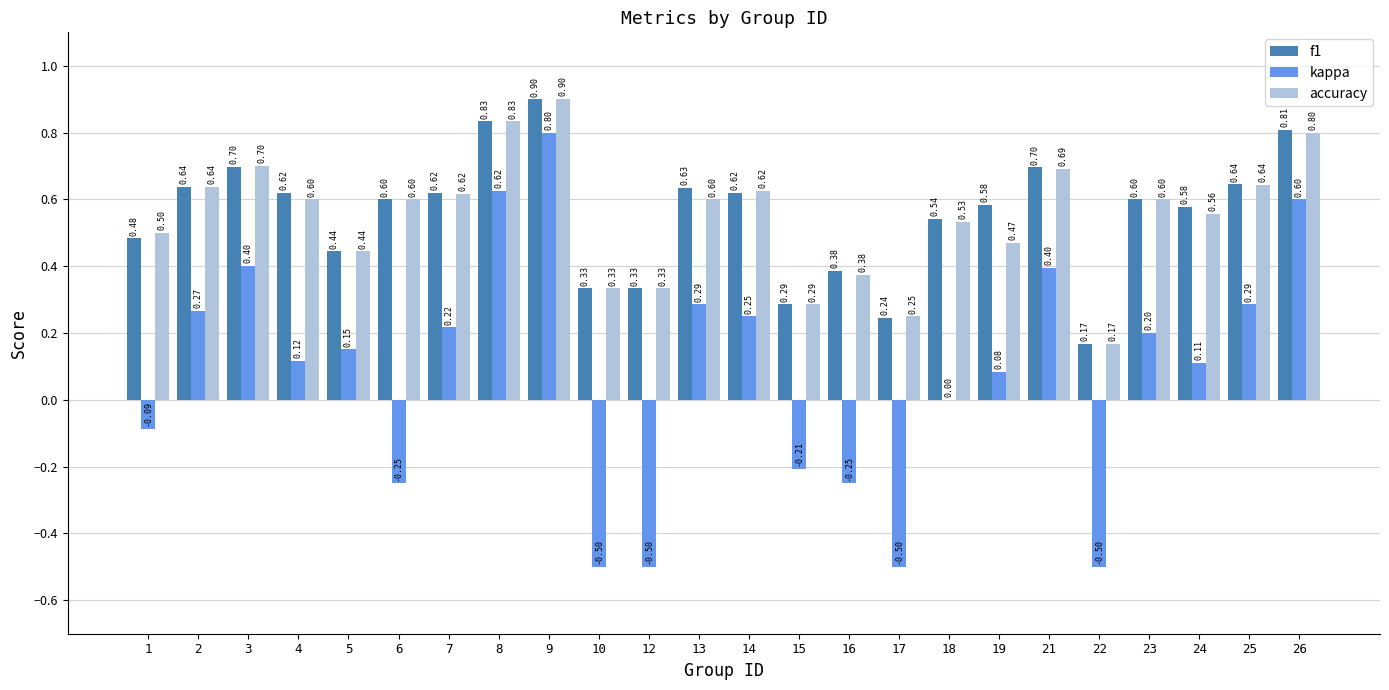

What is the sum of all accuracy values?

13.1